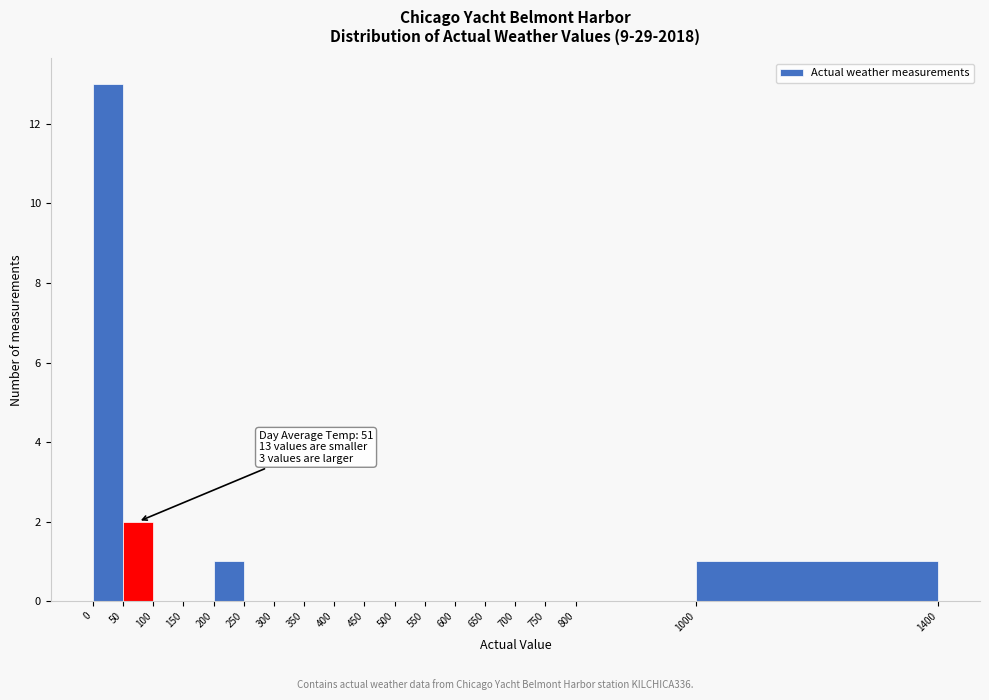

Which range on the x-axis has the tallest bar?

0 to 50